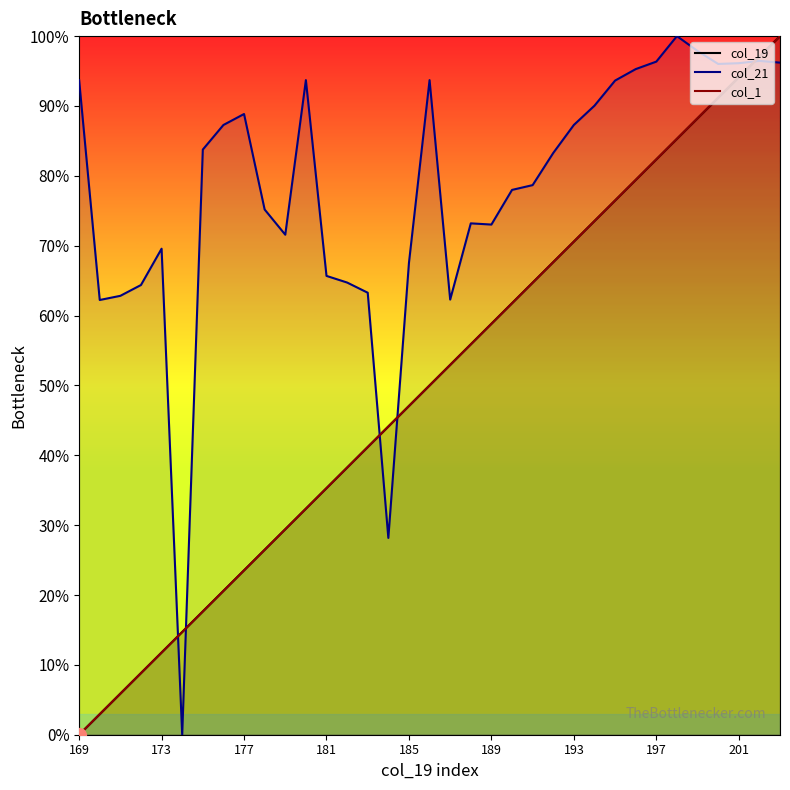

Reading left to right, list all the values displayed in this chart.

col_19: 0.0	2.9	5.9	8.8	11.8	14.7	17.6	20.6	23.5	26.5	29.4	32.4	35.3	38.2	41.2	44.1	47.1	50.0	52.9	55.9	58.8	61.8	64.7	67.6	70.6	73.5	76.5	79.4	82.4	85.3	88.2	91.2	94.1	97.1	100.0
col_21: 93.7	62.2	62.8	64.4	69.6	0.0	83.8	87.3	88.9	75.2	71.6	93.7	65.7	64.7	63.3	28.2	67.5	93.7	62.3	73.2	73.0	78.0	78.7	83.3	87.3	90.0	93.6	95.3	96.3	100.0	97.9	96.0	96.1	96.5	96.2
col_1: 0.0	2.9	5.9	8.8	11.8	14.7	17.6	20.6	23.5	26.5	29.4	32.4	35.3	38.2	41.2	44.1	47.1	50.0	52.9	55.9	58.8	61.8	64.7	67.6	70.6	73.5	76.5	79.4	82.4	85.3	88.2	91.2	94.1	97.1	100.0